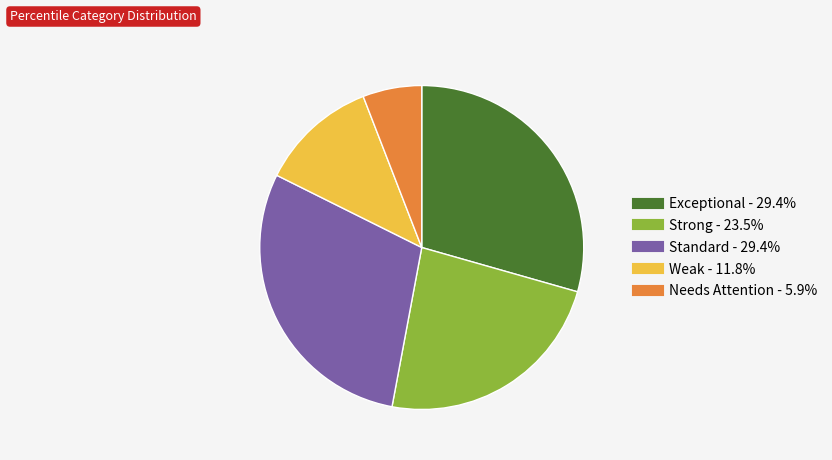

What is the ratio of the value at Standard to the value at Weak?

2.5